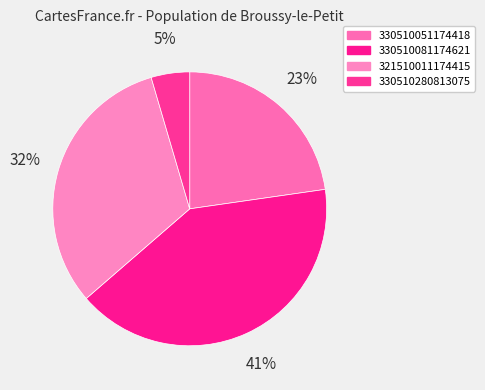

Which category has the smallest portion of the pie?

330510280813075